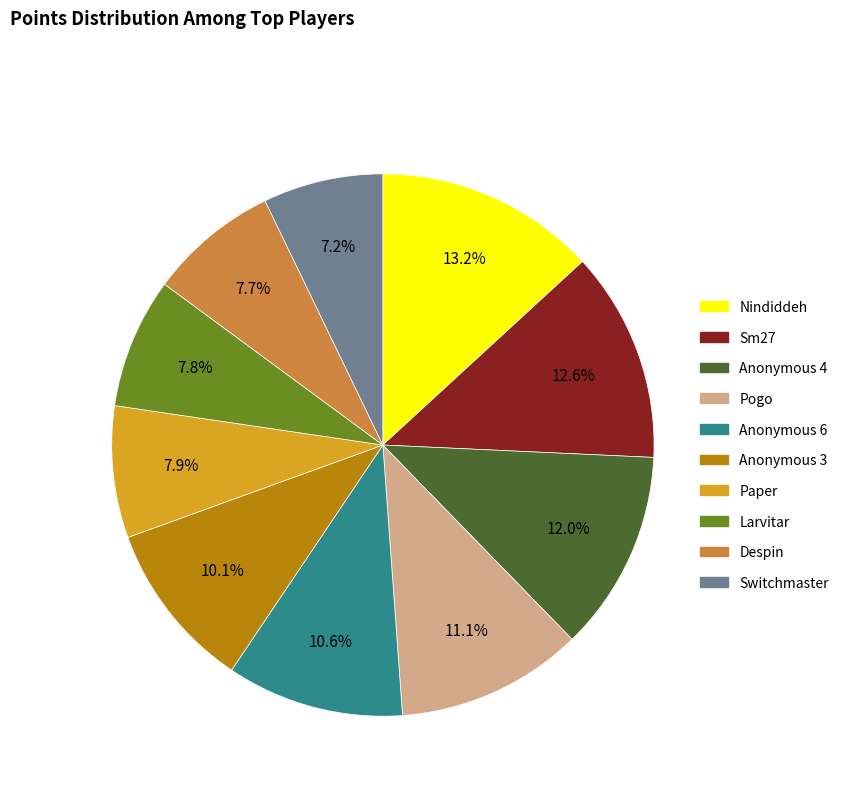

Which has a higher value, Switchmaster or Pogo?

Pogo